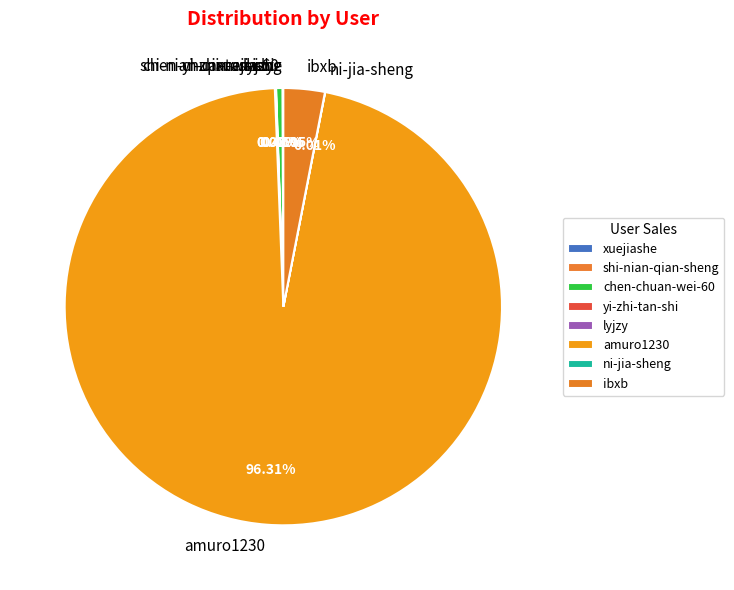

Does amuro1230 represent more than half of the total?

Yes